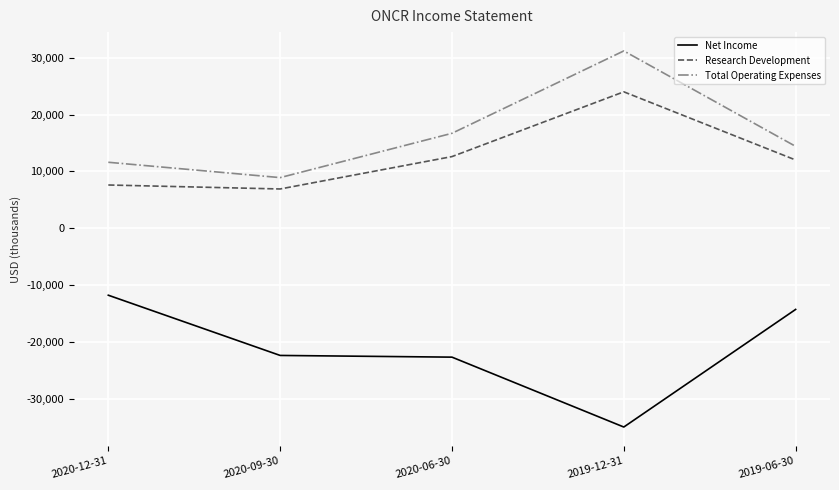

True or false: Net Income and Total Operating Expenses cross at least once.

False